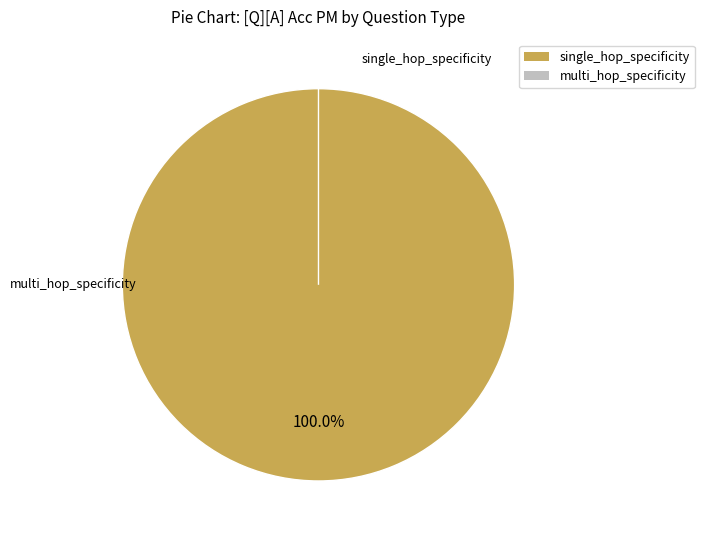

Is it true that single_hop_specificity is 100% of the pie?

True